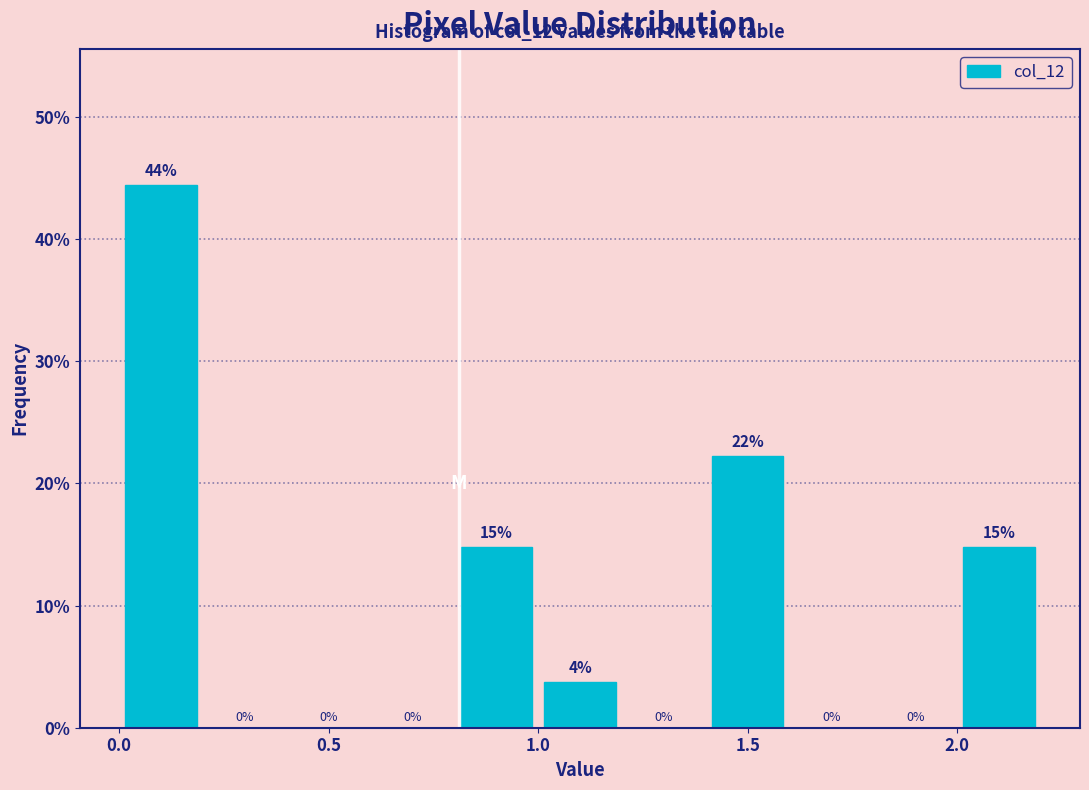

Which range on the x-axis has the tallest bar?

0.0 to 0.2